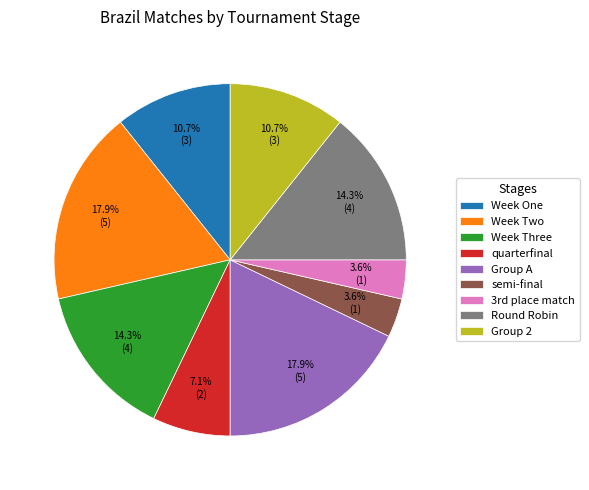

Combined, what portion of the pie is Group 2 and Week Two?

28.6%